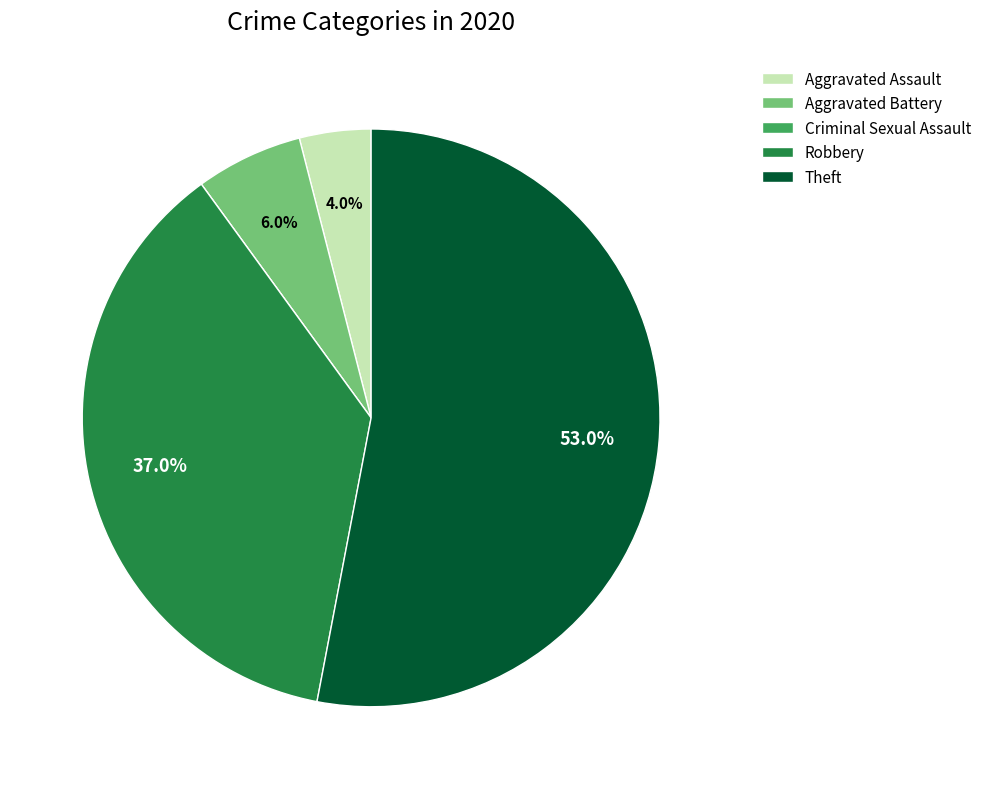

To the nearest percent, what portion does Robbery represent?

37%